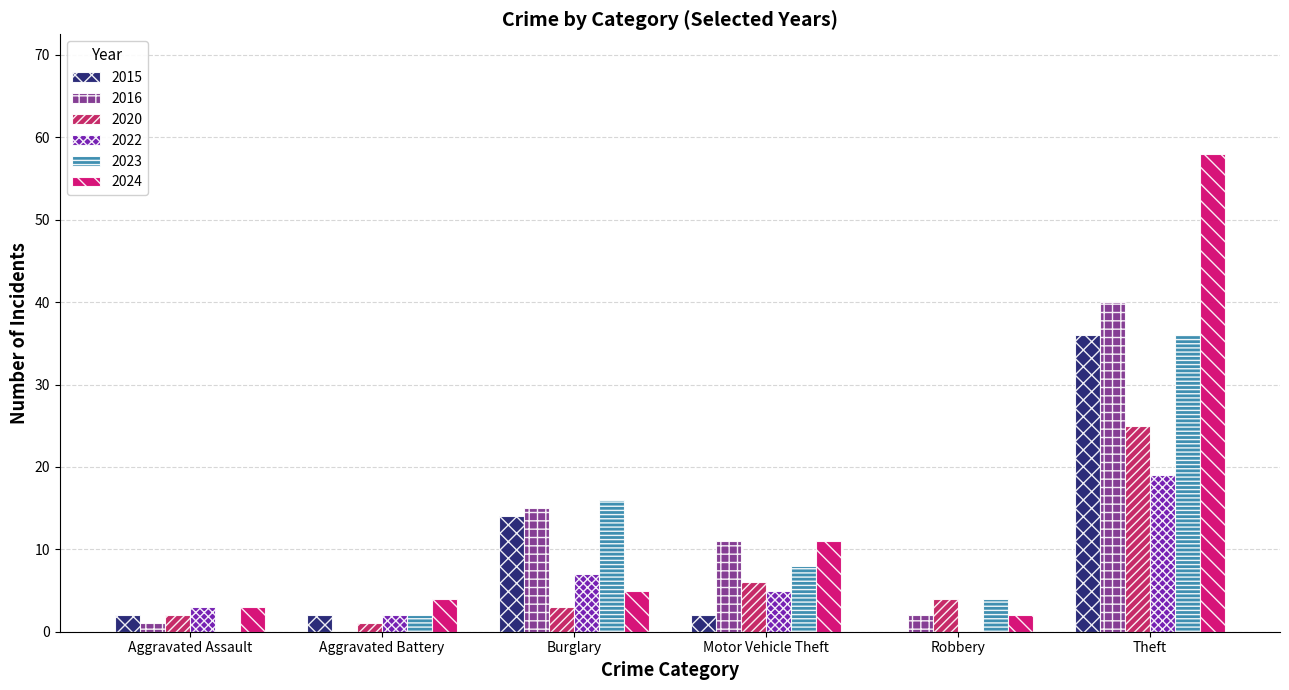

The value of 2015 at Aggravated Assault is 2. True or false?

True